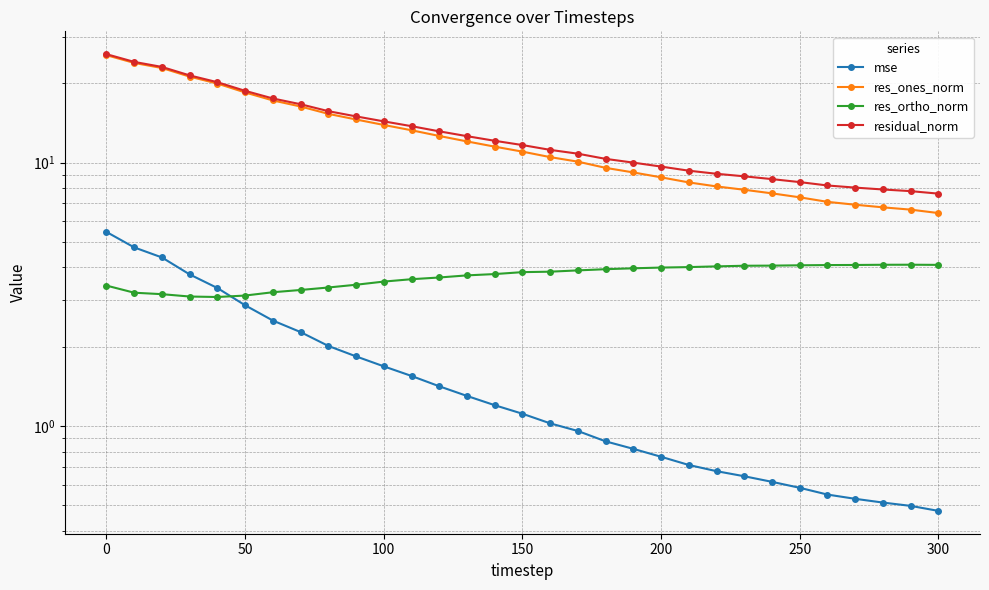

Is this an area chart (filled region under the line)?

No